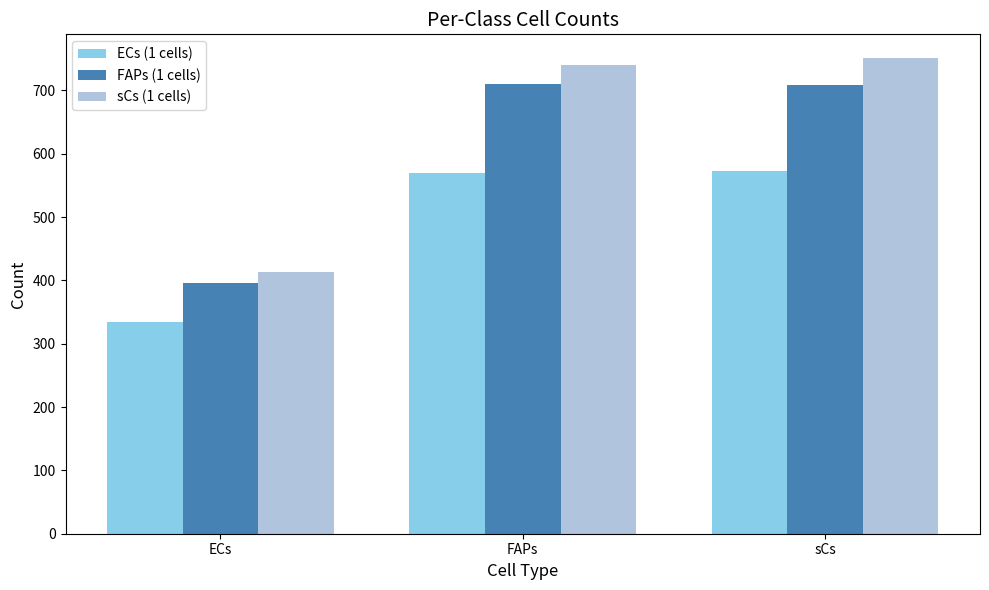

What is the value of the ECs (1 cells) bar at the 3rd from the left?

572